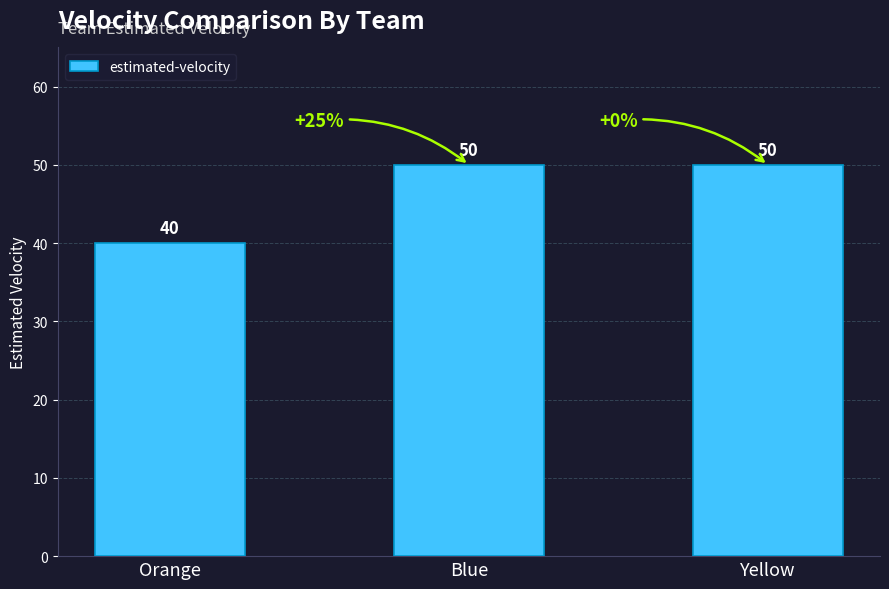

What is the minimum value shown in the chart?

40